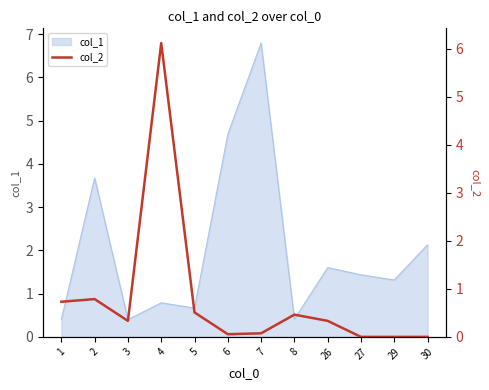

What is the lowest value of the col_1 series?

0.4